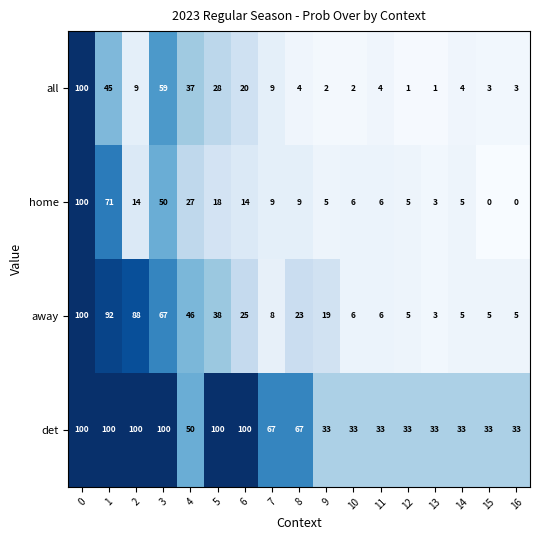

What is the average value of the det series?

62